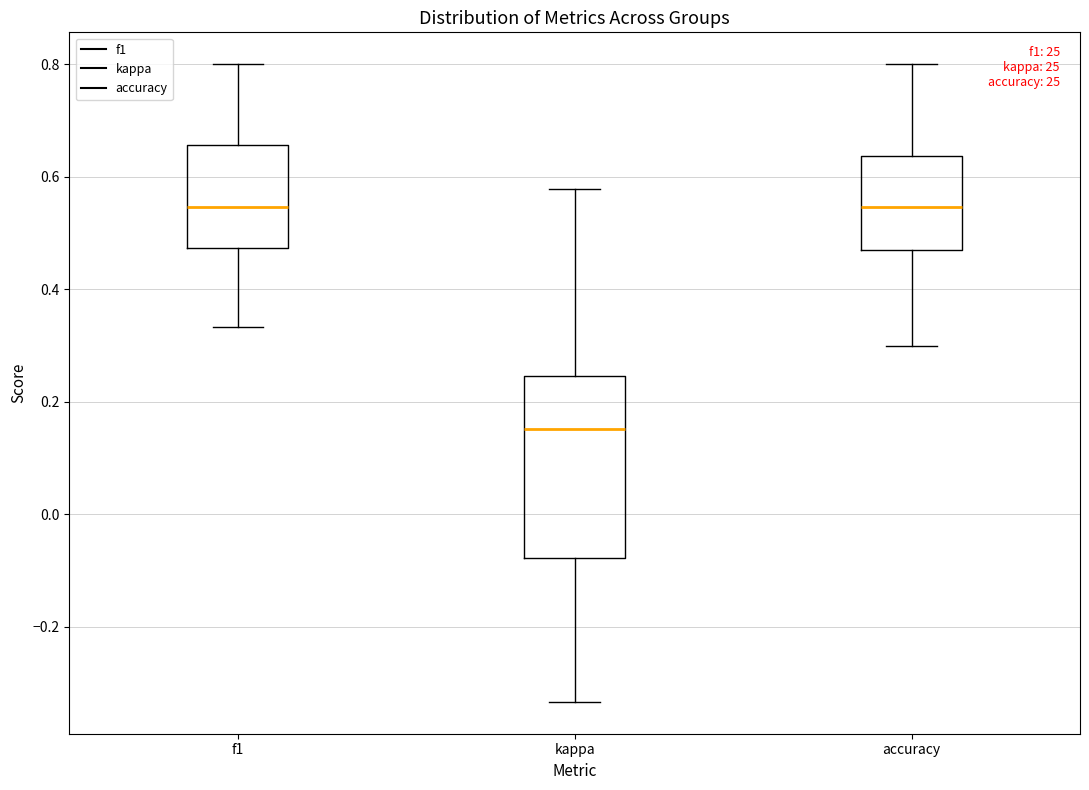

Where is the upper edge of the box for accuracy on the y-axis? The values are not printed on the chart, so give them approximately, as read against the axis.

0.64